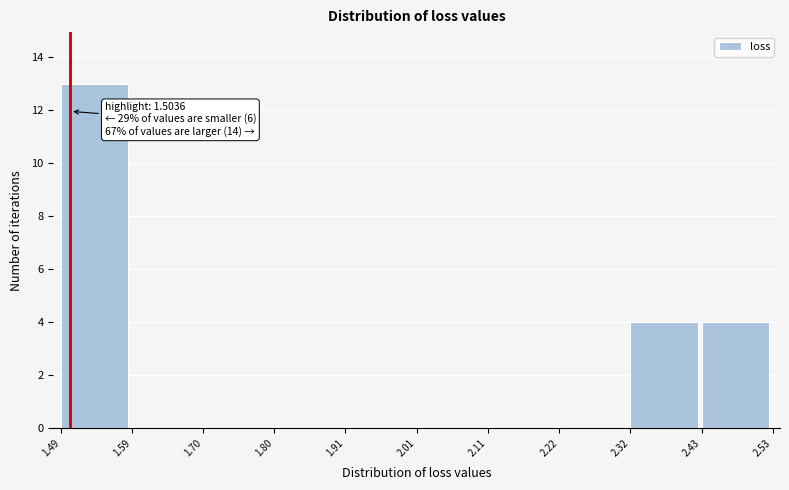

Over which range of the x-axis is the bar tallest?

1.49 to 1.59